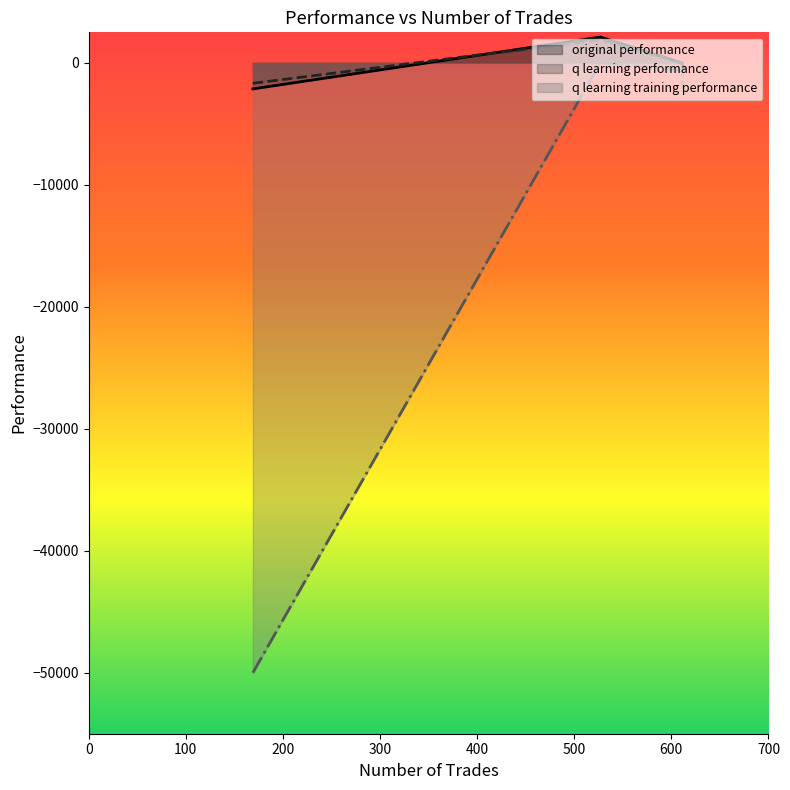

What is the greatest value displayed?

2115.9